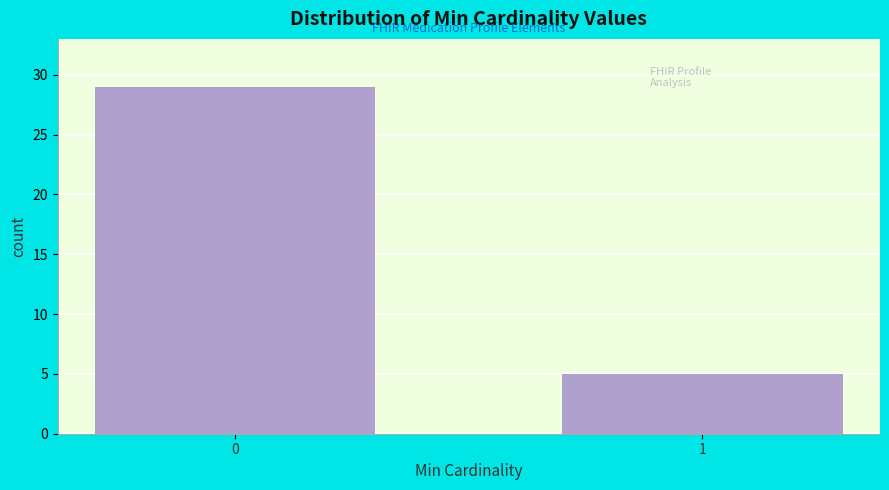

Reading left to right, what are all the values shown in this chart?

0=29	1=5